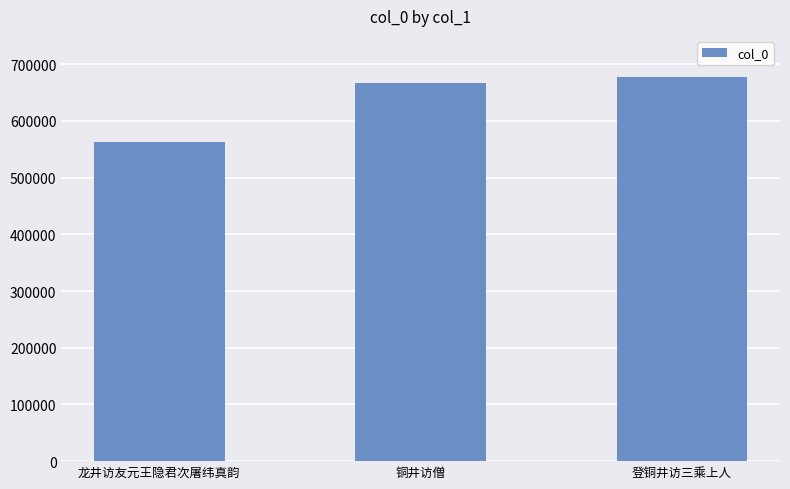

What is the label of the 1st bar from the right?

登铜井访三乘上人